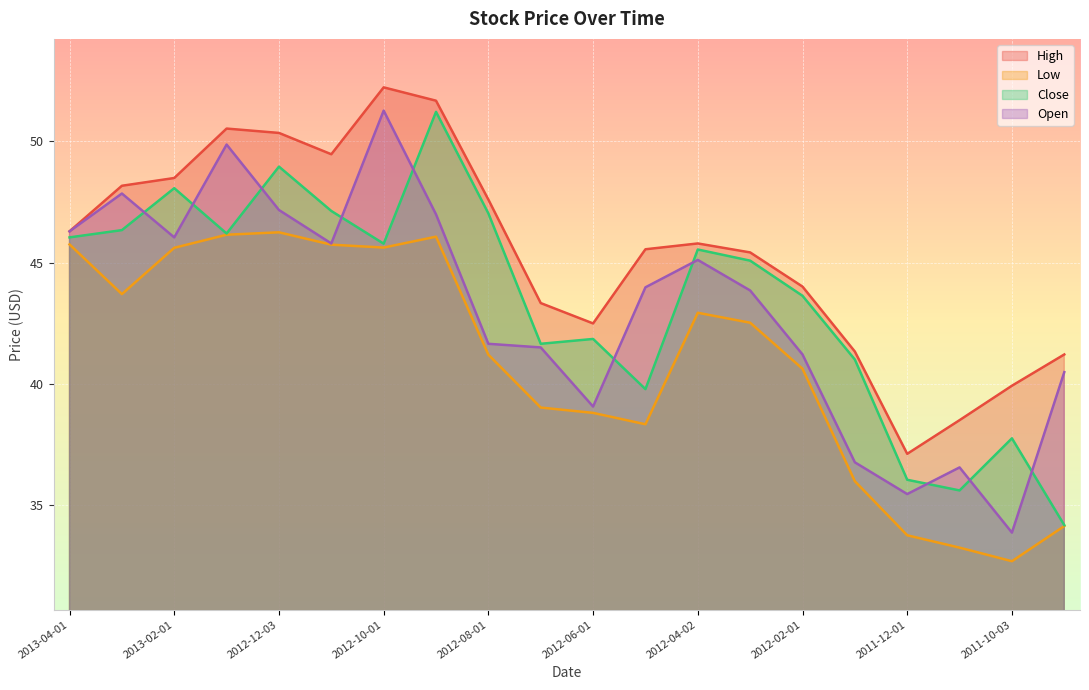

How many lines are shown in the chart?

4